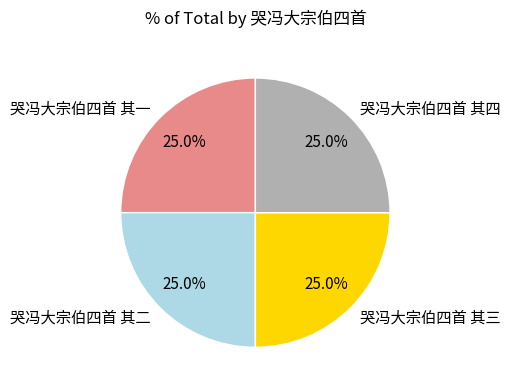

What is the ratio of the value at 哭冯大宗伯四首 其二 to the value at 哭冯大宗伯四首 其三?

1.0